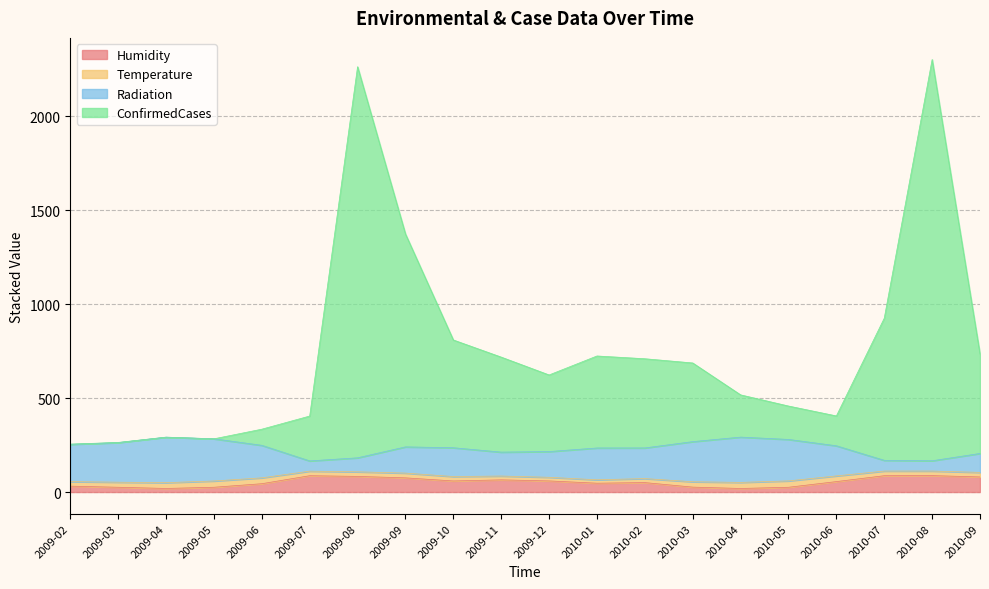

Which category has the highest value in the ConfirmedCases series?

2010-08